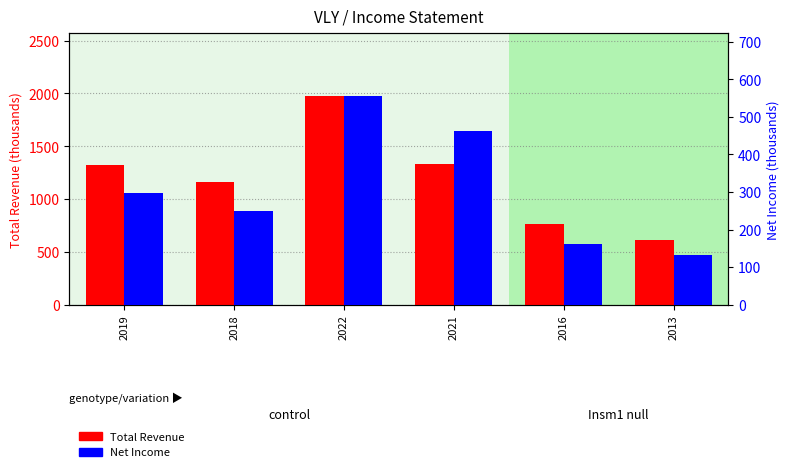

Which series has the largest total across all categories?

Total Revenue